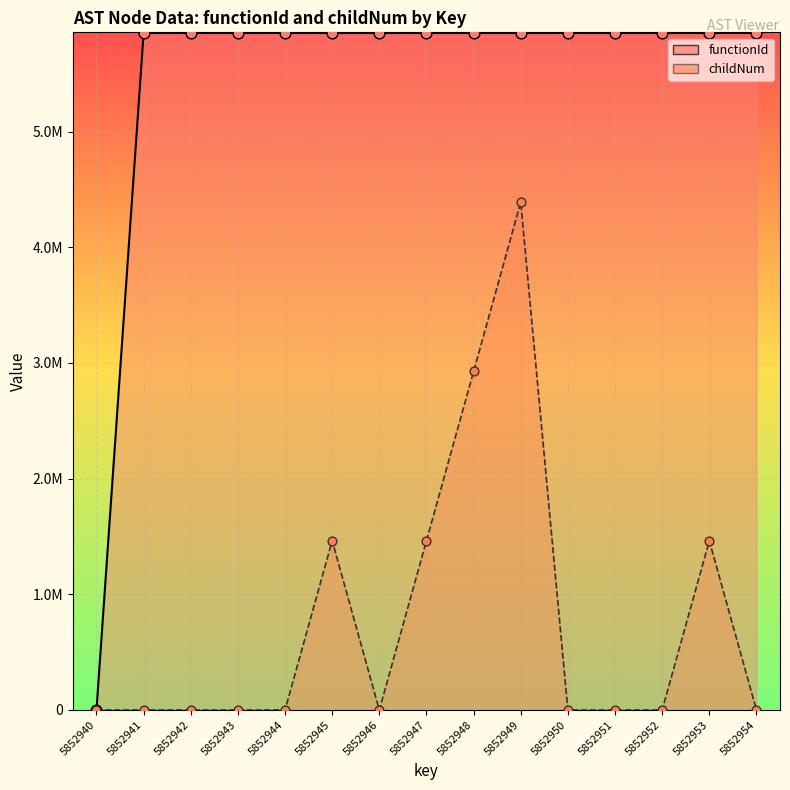

At which category is the sum across all series the highest?

5852949